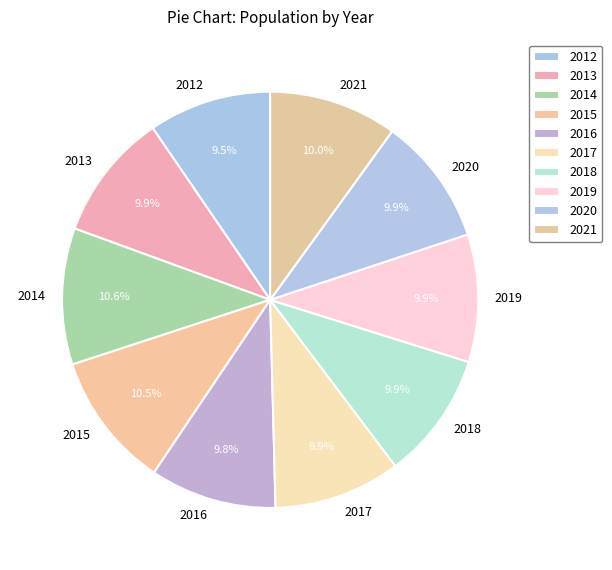

Is it true that 2020 is 2% of the pie?

False